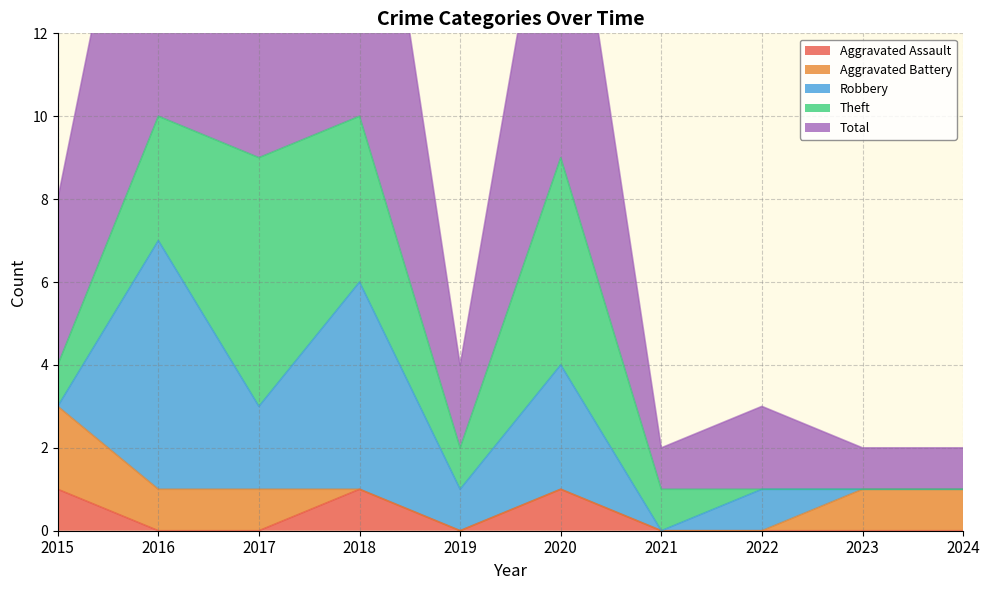

Reading left to right, extract all data points from this chart.

Aggravated Assault: 1	0	0	1	0	1	0	0	0	0
Aggravated Battery: 2	1	1	0	0	0	0	0	1	1
Robbery: 0	6	2	5	1	3	0	1	0	0
Theft: 1	3	6	4	1	5	1	0	0	0
Total: 4	10	9	10	2	9	1	2	1	1